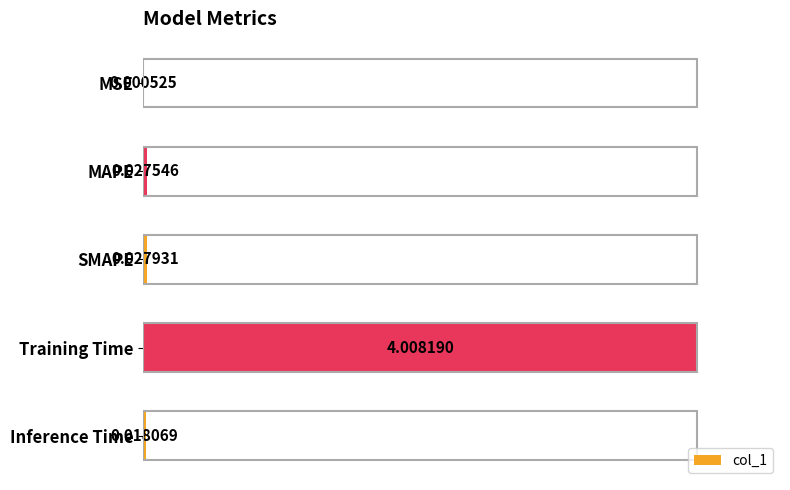

What is the change in value from MSE to Training Time?

+4.0